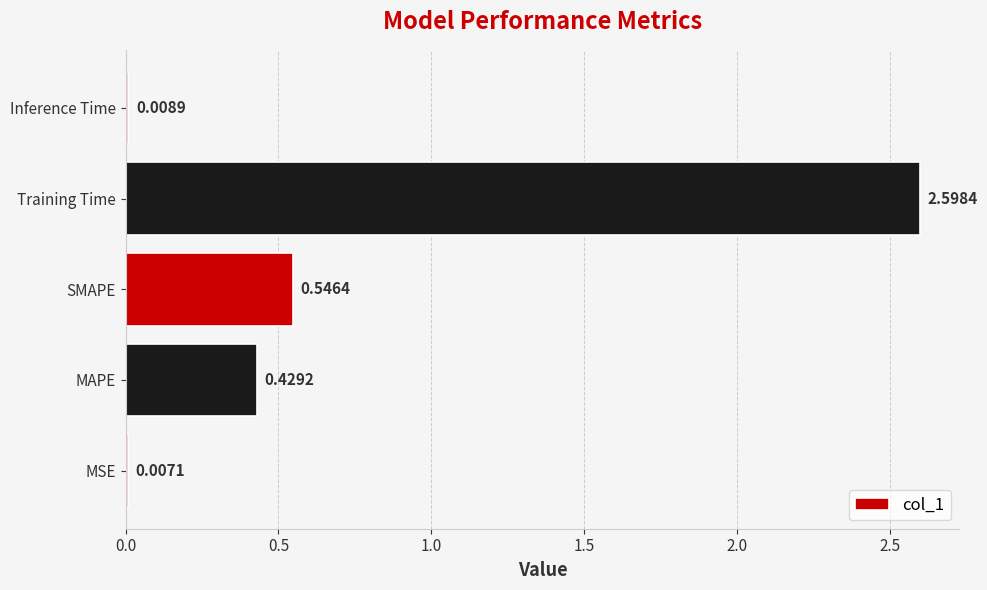

What is the sum of all values?

3.6